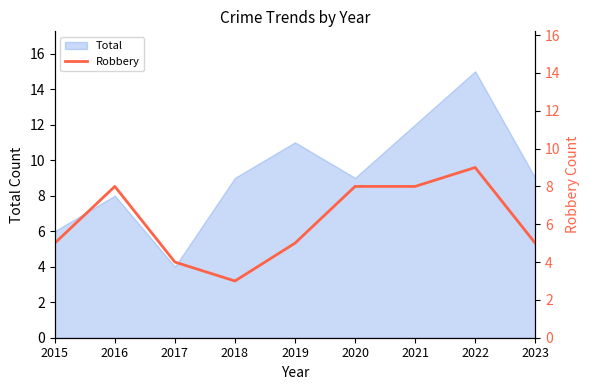

How many lines are shown in the chart?

1